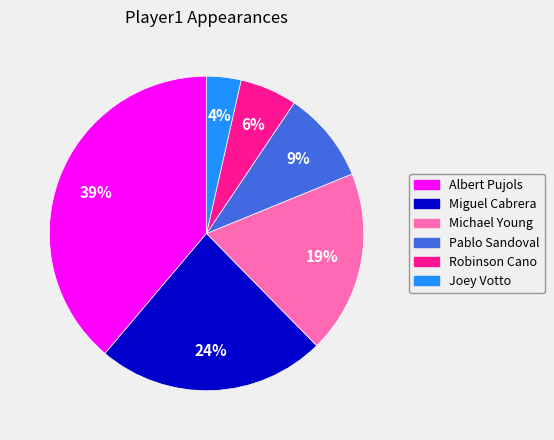

Rank the categories by value from highest to lowest.

Albert Pujols, Miguel Cabrera, Michael Young, Pablo Sandoval, Robinson Cano, Joey Votto